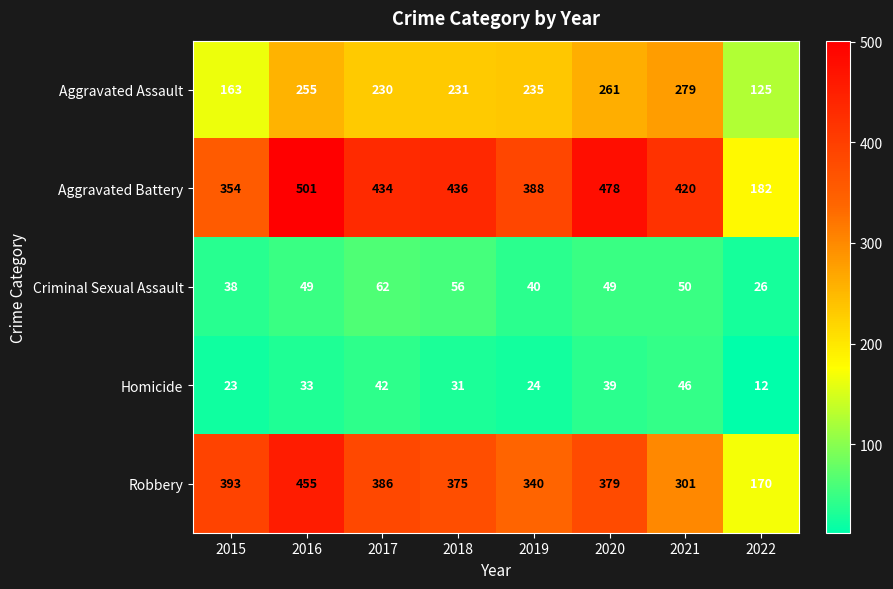

What is the spread (max minus min) of values at 2021?

374